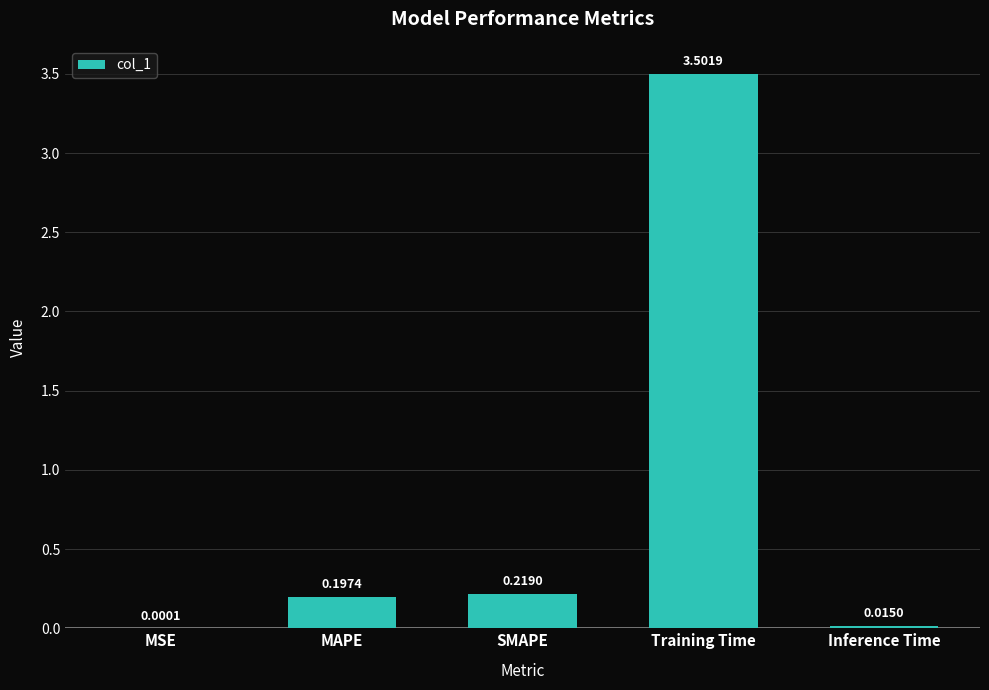

Which has a higher value, Inference Time or SMAPE?

SMAPE